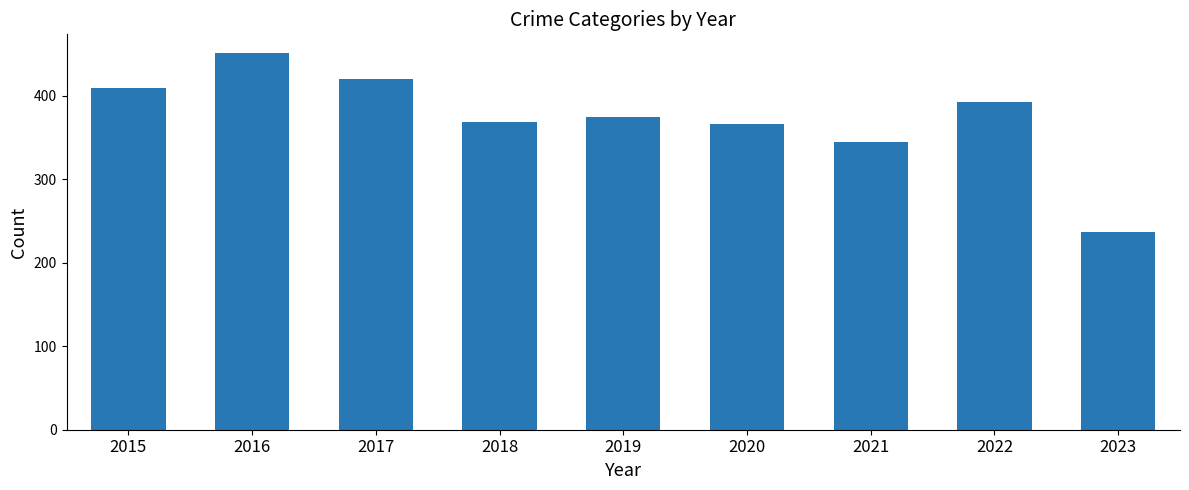

The value at 2021 is 345. True or false?

True